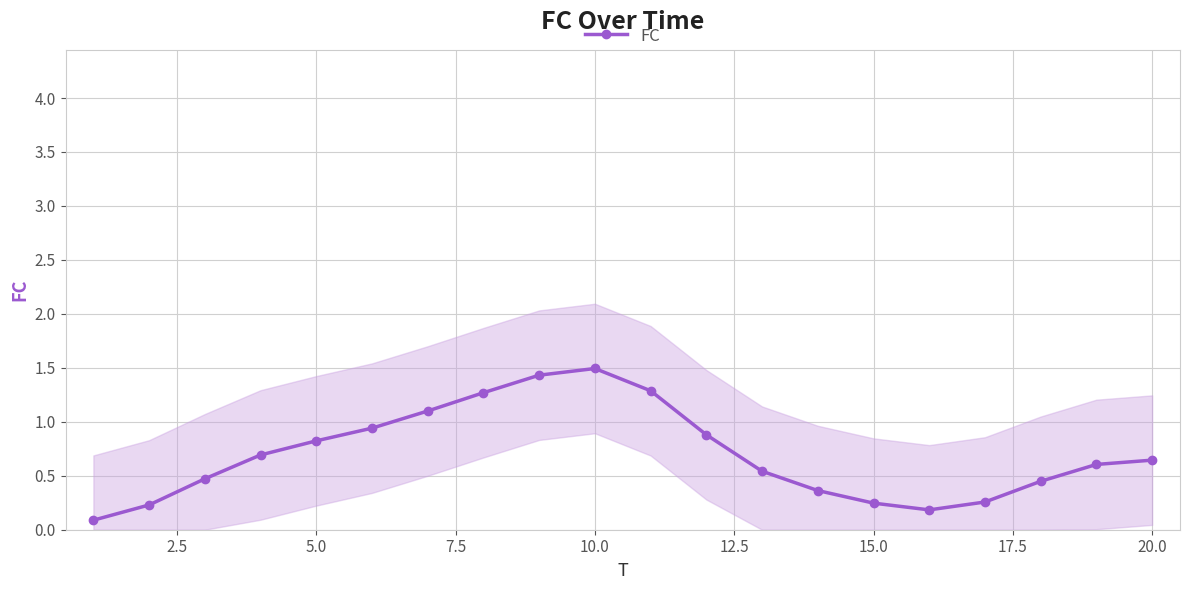

What is the sum of all values?

14.0